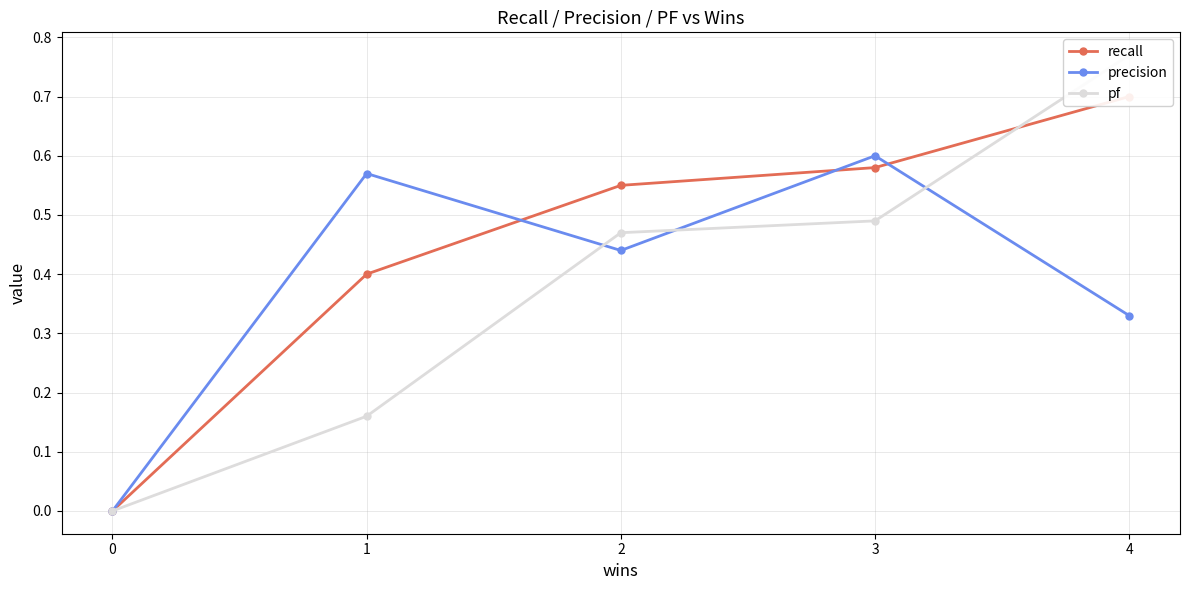

Between which two adjacent categories do pf and recall first intersect?

3 and 4